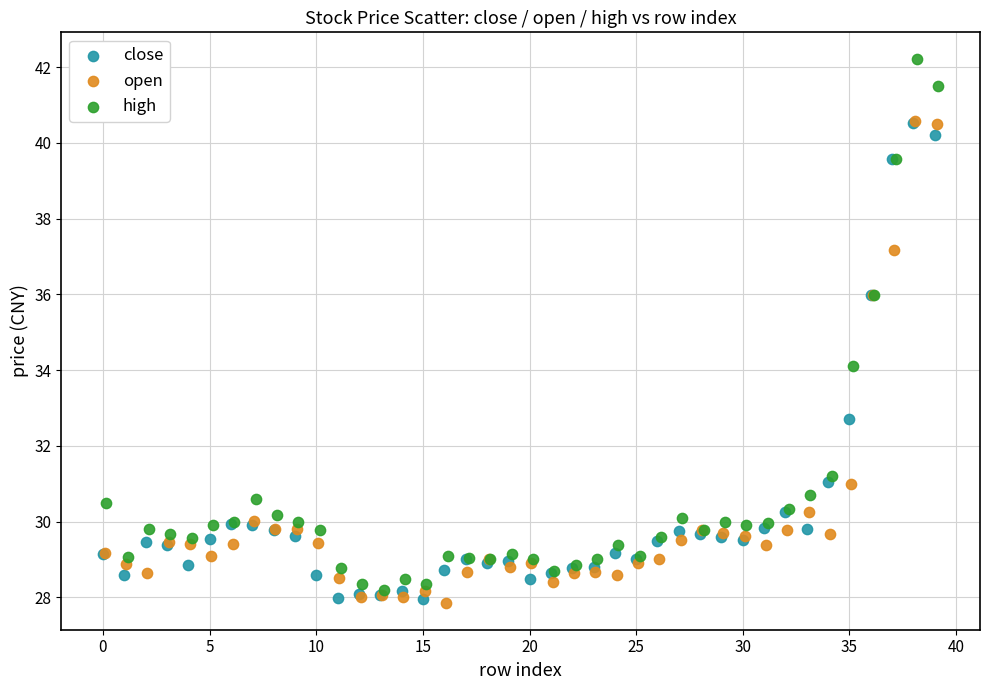

Which series contains the highest Y value?

high